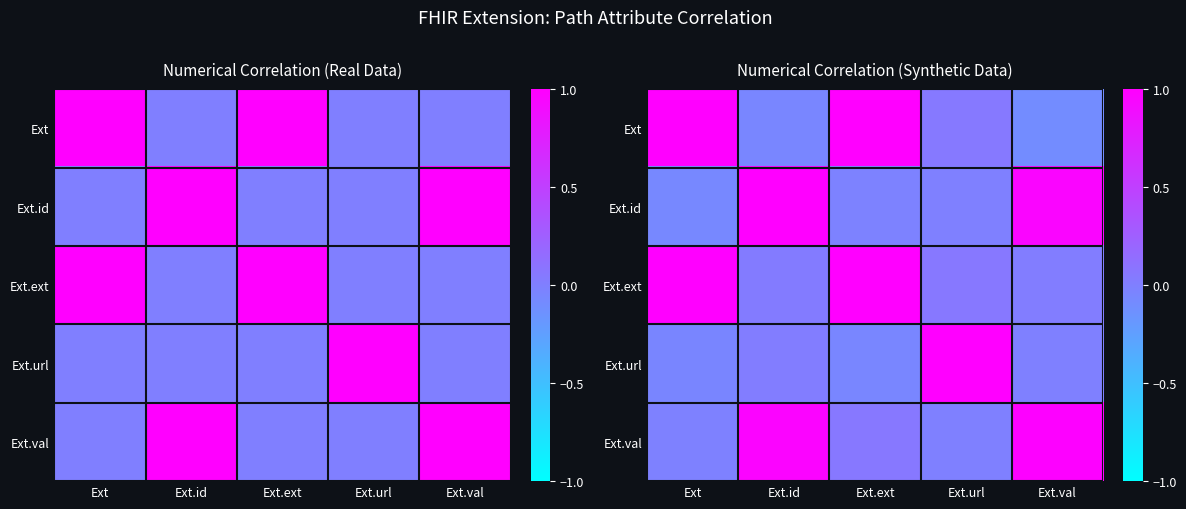

What is the smallest value displayed?

-0.1